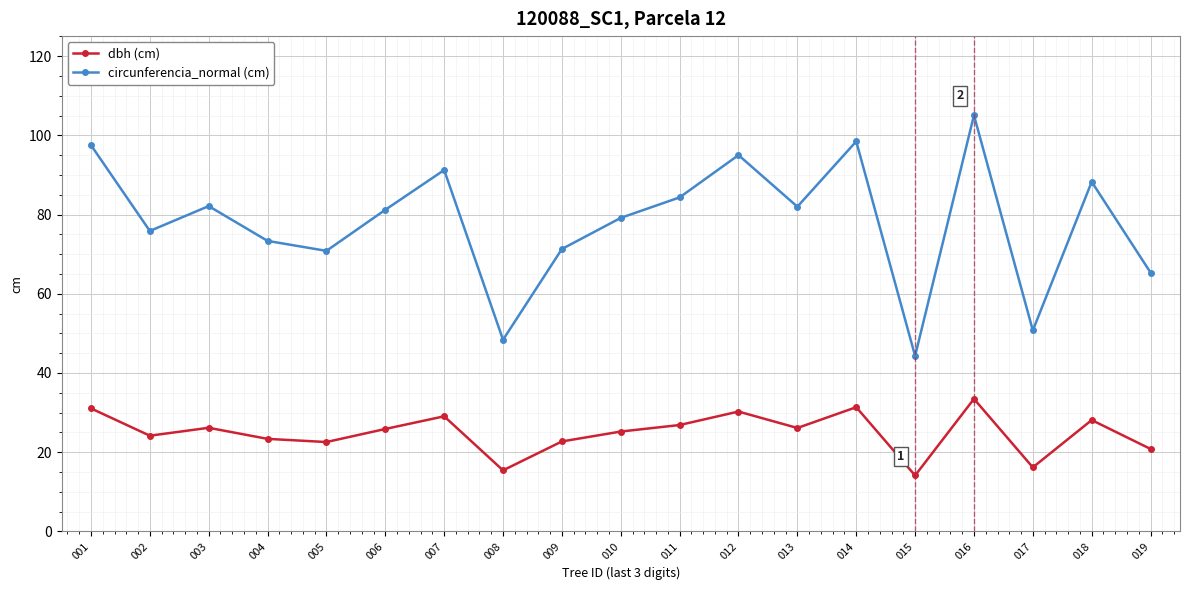

Which series has the widest spread of values?

circunferencia_normal (cm)